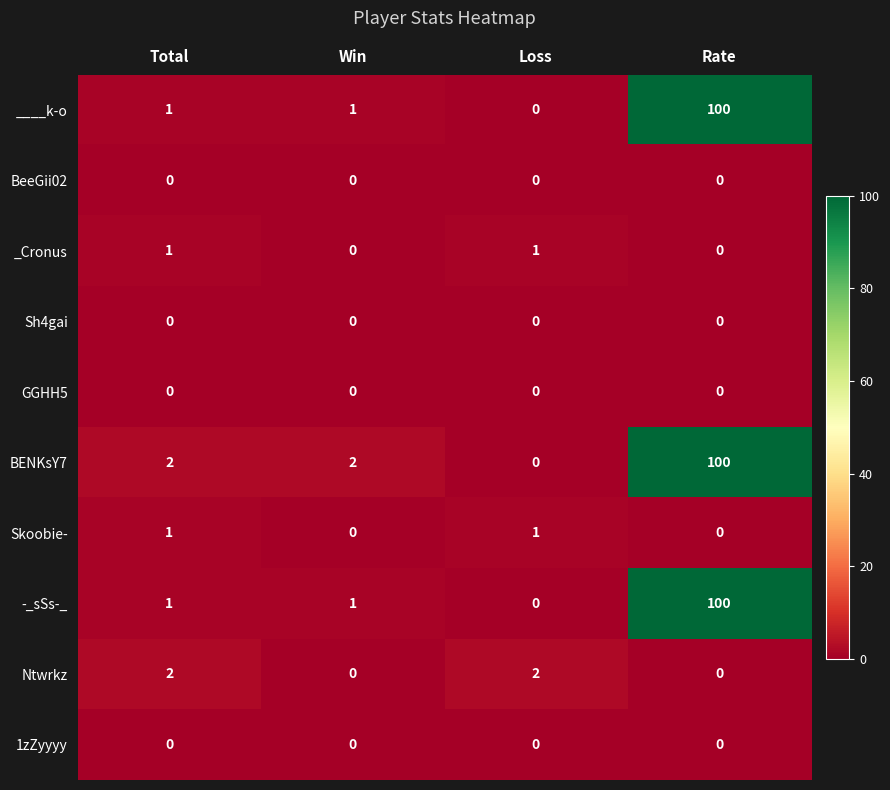

The 1zZyyyy series shows 0 at Total. True or false?

True